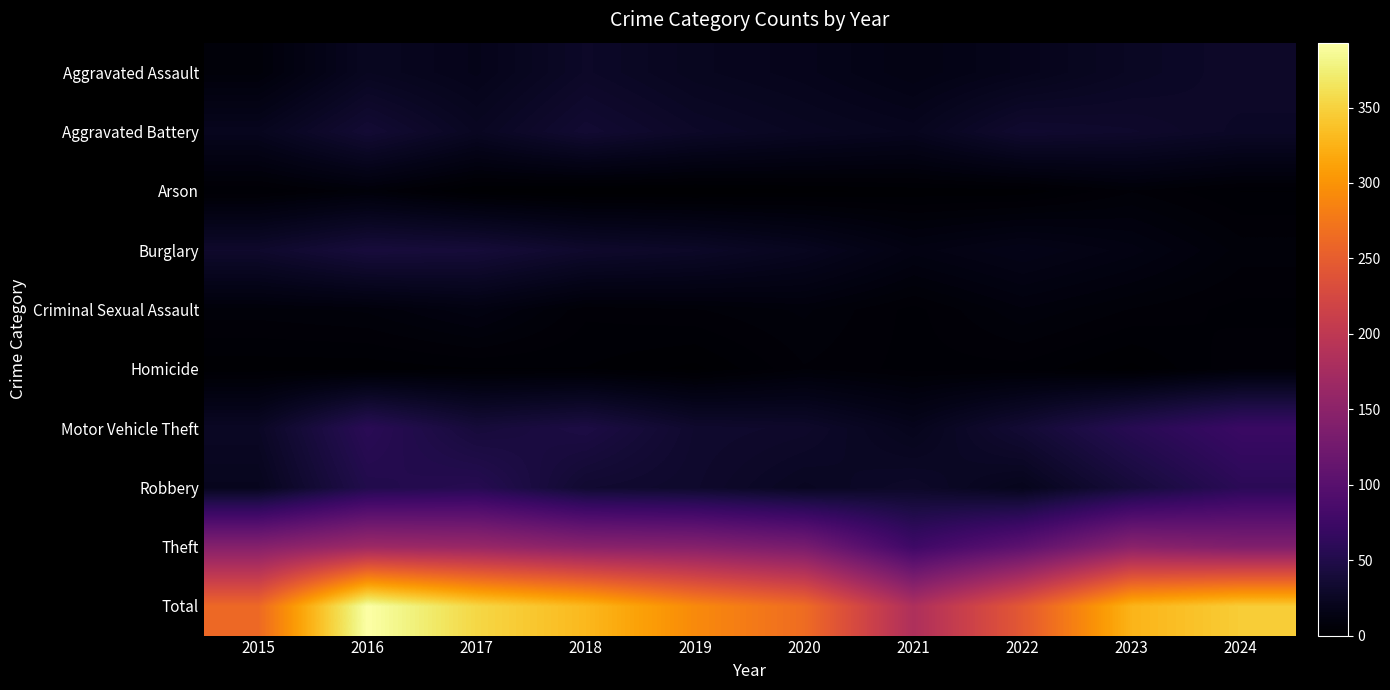

Reading left to right, what are all the values shown in this chart?

Aggravated Assault: 2015=7	2016=23	2017=18	2018=28	2019=22	2020=19	2021=14	2022=19	2023=25	2024=29
Aggravated Battery: 2015=21	2016=36	2017=24	2018=35	2019=28	2020=24	2021=21	2022=33	2023=31	2024=27
Arson: 2015=3	2016=7	2017=1	2018=0	2019=0	2020=1	2021=2	2022=2	2023=6	2024=3
Burglary: 2015=31	2016=41	2017=39	2018=31	2019=28	2020=22	2021=13	2022=17	2023=13	2024=7
Criminal Sexual Assault: 2015=7	2016=8	2017=12	2018=5	2019=6	2020=8	2021=4	2022=9	2023=6	2024=4
Homicide: 2015=2	2016=2	2017=3	2018=3	2019=1	2020=6	2021=4	2022=4	2023=1	2024=6
Motor Vehicle Theft: 2015=26	2016=58	2017=40	2018=46	2019=32	2020=30	2021=20	2022=36	2023=56	2024=72
Robbery: 2015=21	2016=51	2017=55	2018=34	2019=31	2020=24	2021=29	2022=20	2023=40	2024=59
Theft: 2015=144	2016=167	2017=162	2018=148	2019=144	2020=131	2021=76	2022=105	2023=149	2024=139
Total: 2015=262	2016=393	2017=354	2018=330	2019=292	2020=265	2021=183	2022=245	2023=327	2024=346